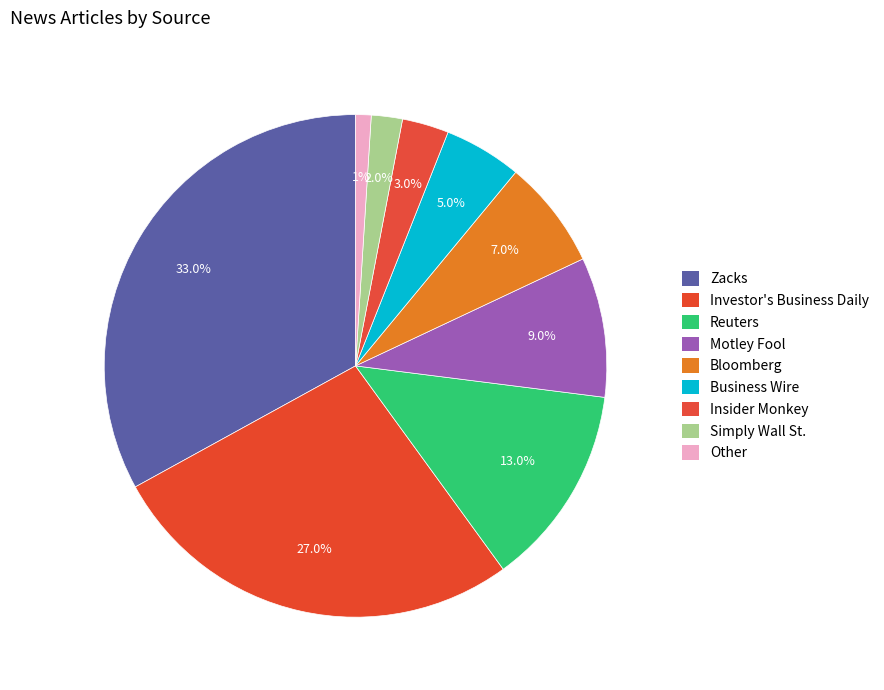

How many segments does this pie chart have?

9